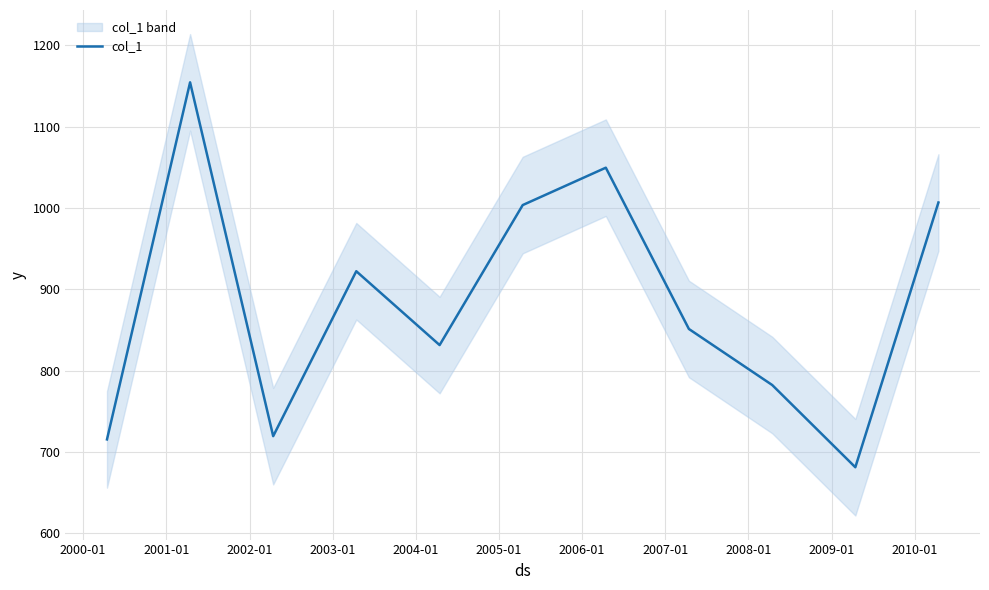

What is the minimum value for col_1?

681.4